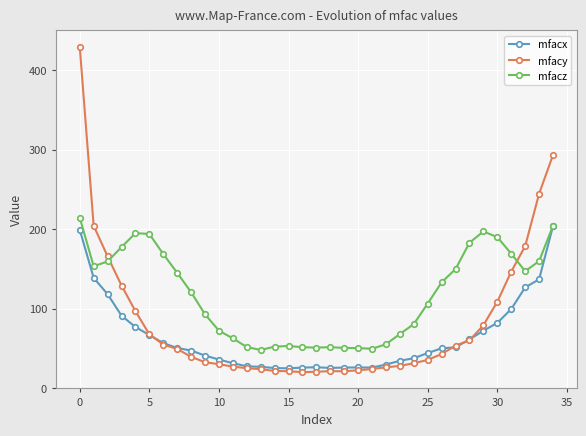

Is this an area chart (filled region under the line)?

No